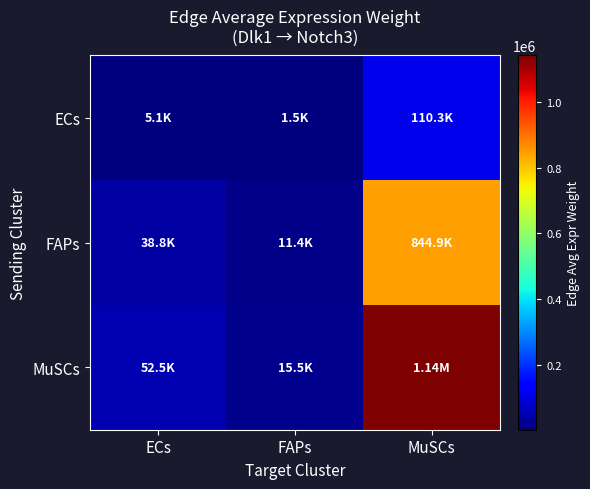

Reading left to right, list all the values displayed in this chart.

ECs: ECs=5069.9	FAPs=1494.5	MuSCs=110347.9
FAPs: ECs=38816.8	FAPs=11442.6	MuSCs=844859.0
MuSCs: ECs=52510.9	FAPs=15479.4	MuSCs=1142914.9